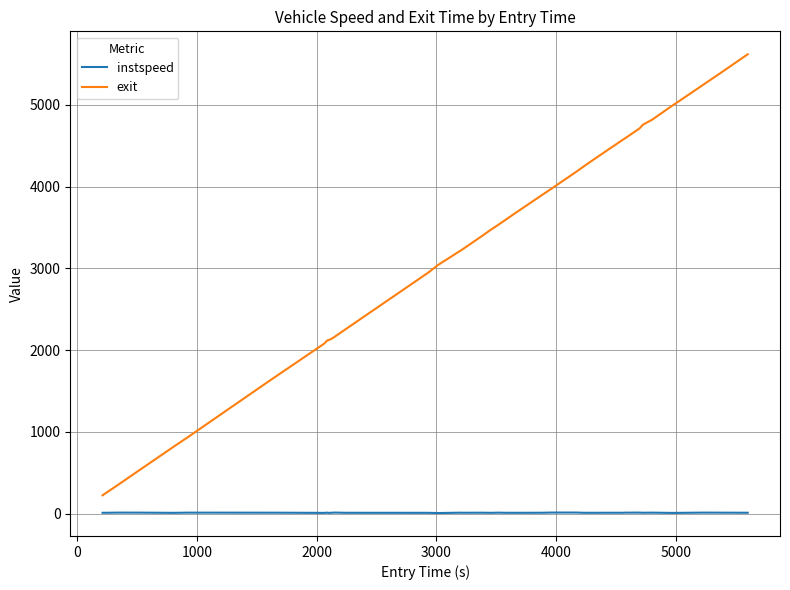

What is the average value of the exit series?

3294.3